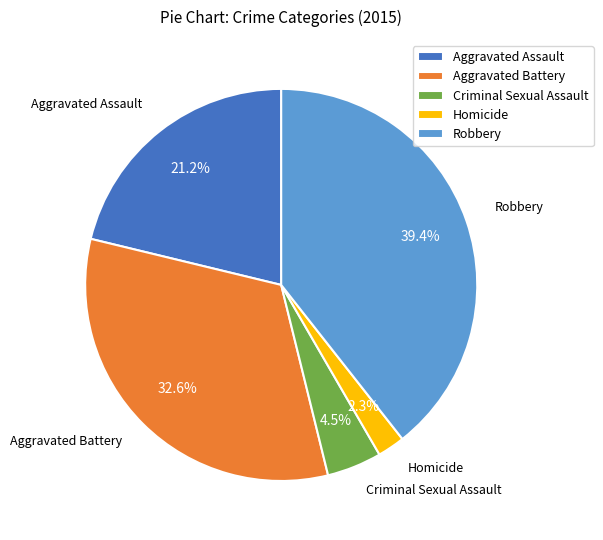

Is there any slice that represents more than half of the pie?

No